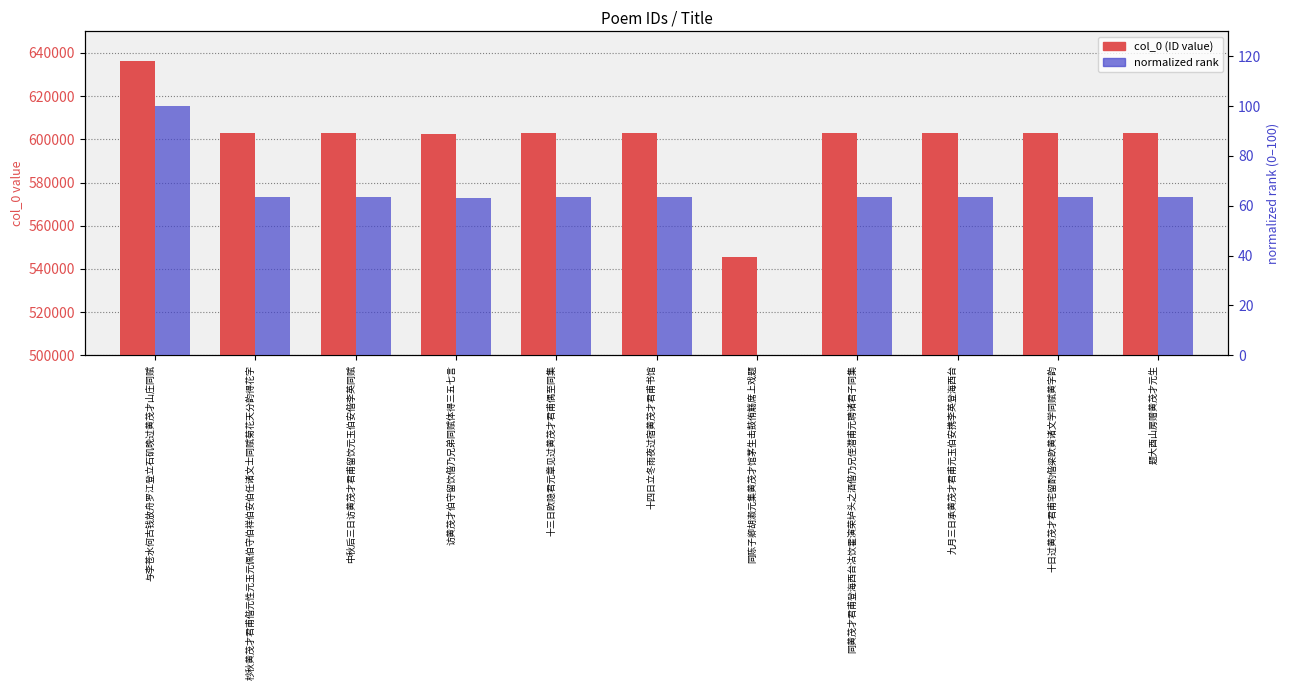

How many values in the col_0 (ID value) series exceed 603046?

5